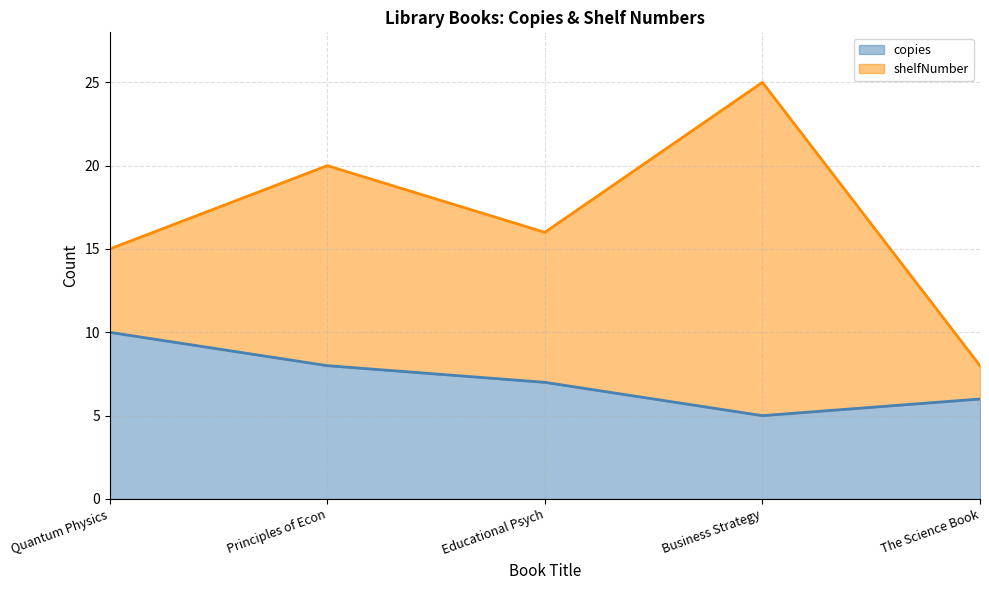

What is the difference between the maximum and minimum values in the copies series?

5